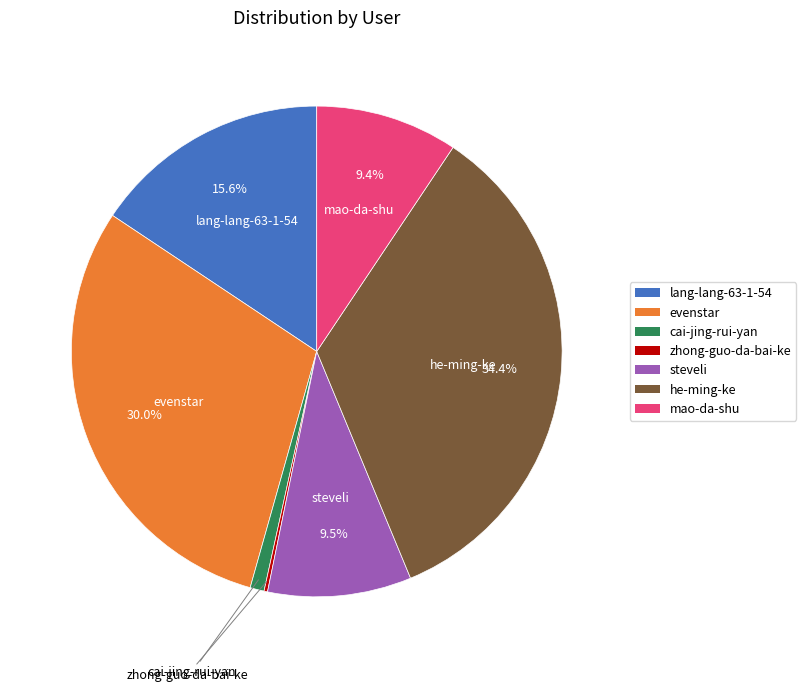

What is the largest slice in the pie chart?

he-ming-ke